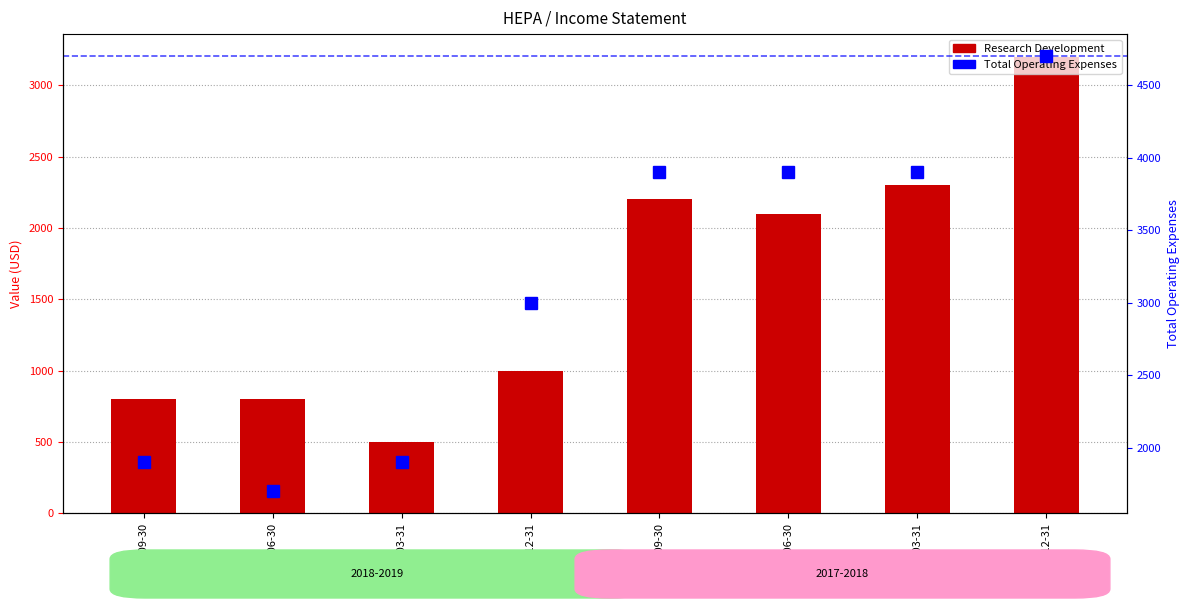

Between 2018-06-30 and 2017-12-31, which series saw the biggest shift?

Research Development